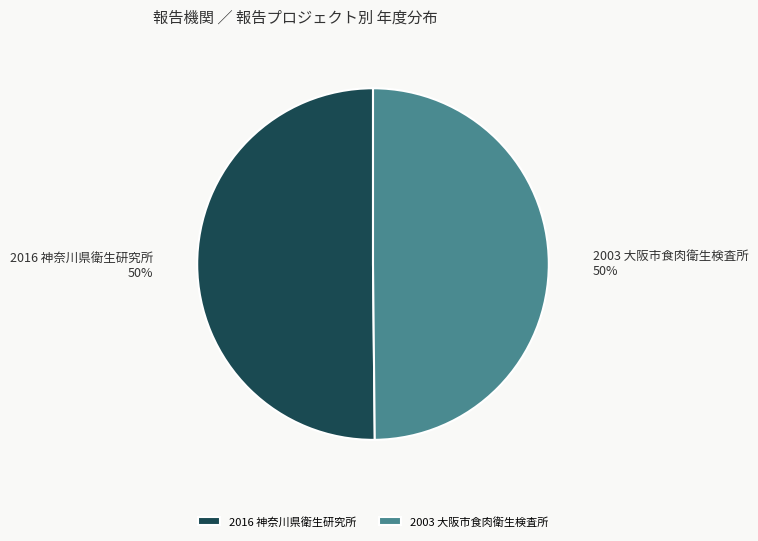

To the nearest percent, what is the combined percentage of 2003 大阪市食肉衛生検査所 and 2016 神奈川県衛生研究所?

100%